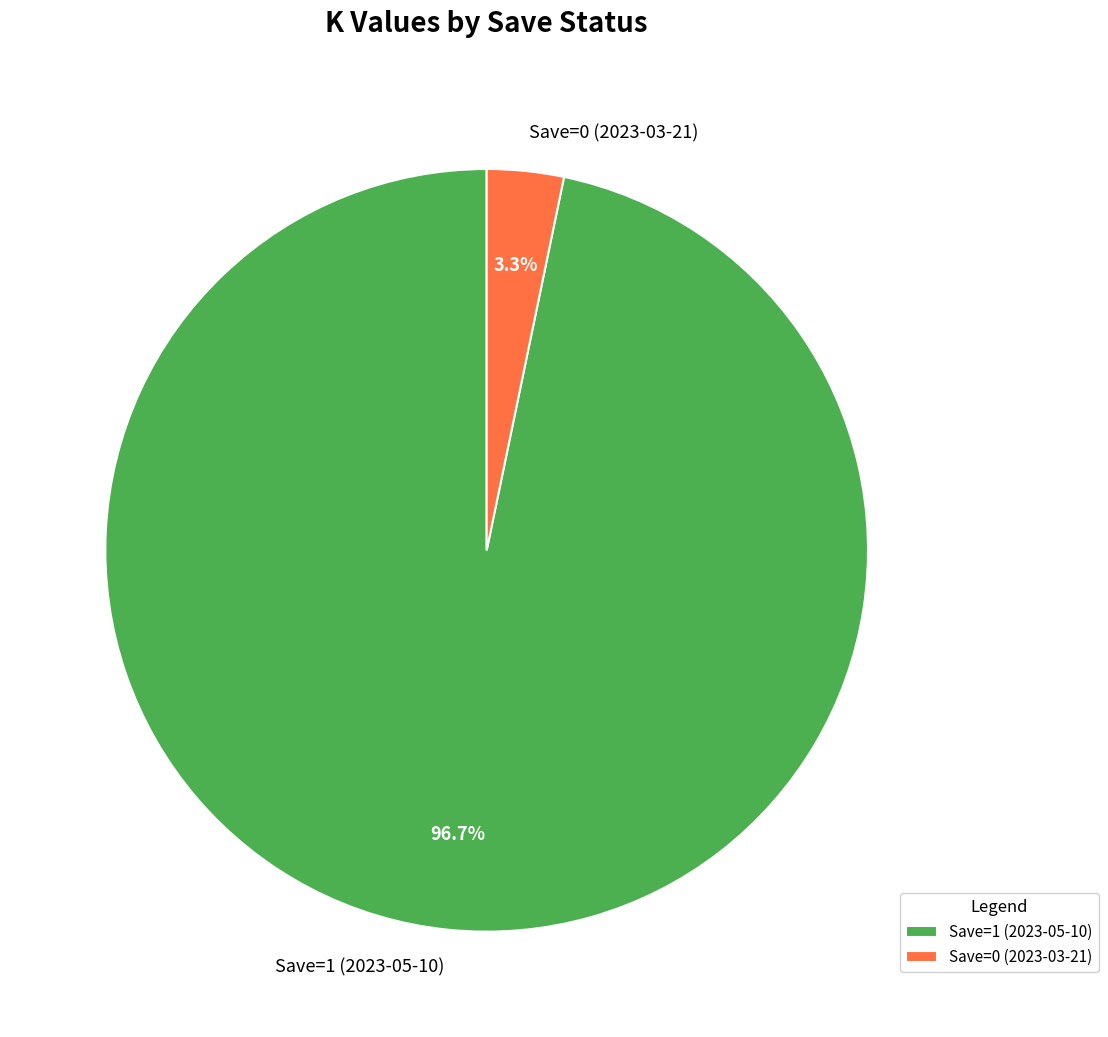

How many slices are in this pie chart?

2